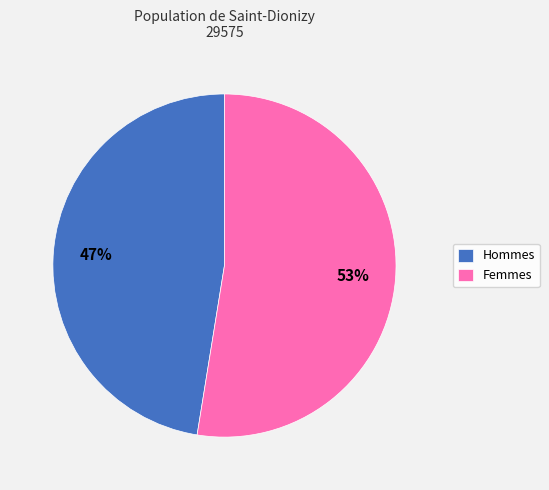

Between Hommes and Femmes, which is larger?

Femmes